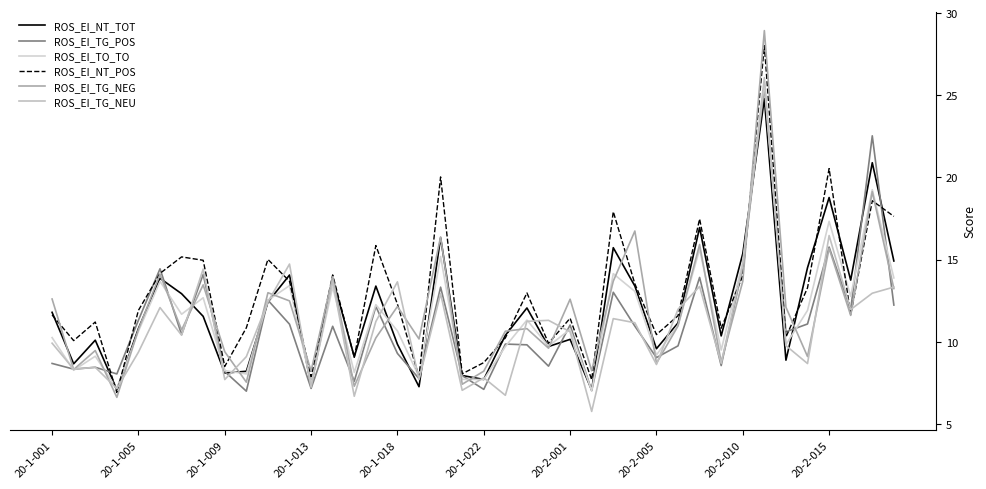

Reading left to right, list all the values displayed in this chart.

ROS_EI_NT_TOT: 11.8	8.7	10.1	7.1	10.8	13.9	12.9	11.5	8.1	8.2	12.4	14.1	7.3	13.9	9.1	13.4	9.8	7.3	16.3	7.9	7.7	10.4	12.1	9.7	10.1	7.1	15.7	13.4	9.6	11.1	16.9	10.4	15.4	24.8	8.9	14.5	18.8	13.8	20.9	14.9
ROS_EI_TG_POS: 8.7	8.3	8.4	8.0	11.3	14.4	10.4	14.1	8.2	7.0	12.5	11.1	7.2	10.9	7.6	12.1	9.3	7.8	13.3	7.9	7.1	9.9	9.8	8.5	11.0	7.0	13.0	10.9	9.0	9.7	13.9	8.5	14.5	25.5	10.6	11.1	15.8	12.0	22.5	12.2
ROS_EI_TO_TO: 10.3	8.3	9.1	7.2	10.6	13.7	11.7	12.7	8.2	8.0	12.5	13.4	7.4	13.3	8.1	12.3	10.7	7.9	15.2	7.7	7.7	9.7	11.3	9.7	10.8	7.0	14.1	13.1	9.2	11.0	15.6	9.5	14.9	25.8	9.8	11.9	17.3	12.8	19.3	13.9
ROS_EI_NT_POS: 11.6	10.1	11.2	6.9	11.9	14.2	15.2	15.0	8.5	10.8	15.0	13.7	7.9	14.1	9.1	15.9	12.3	7.9	20.0	8.0	8.7	10.2	13.0	9.9	11.4	7.7	17.9	13.5	10.4	11.6	17.5	10.8	14.0	28.0	10.3	13.3	20.5	11.6	18.6	17.6
ROS_EI_TG_NEG: 12.6	8.3	9.5	6.6	10.7	14.1	10.7	13.5	9.4	7.5	13.0	12.5	8.2	14.0	7.3	10.2	12.1	10.2	16.4	7.4	8.2	10.6	10.8	9.6	12.6	8.2	13.7	16.7	8.7	11.0	15.9	8.8	13.7	28.9	12.1	9.1	15.7	11.6	19.1	13.2
ROS_EI_TG_NEU: 9.9	8.3	8.4	7.1	9.4	12.1	10.4	14.4	7.7	9.1	12.4	14.7	7.2	13.7	6.7	11.2	13.6	7.7	12.9	7.0	7.8	6.7	11.2	11.3	10.6	5.8	11.4	11.2	8.6	12.0	13.4	8.7	14.7	26.1	9.8	8.7	16.5	12.0	13.0	13.3